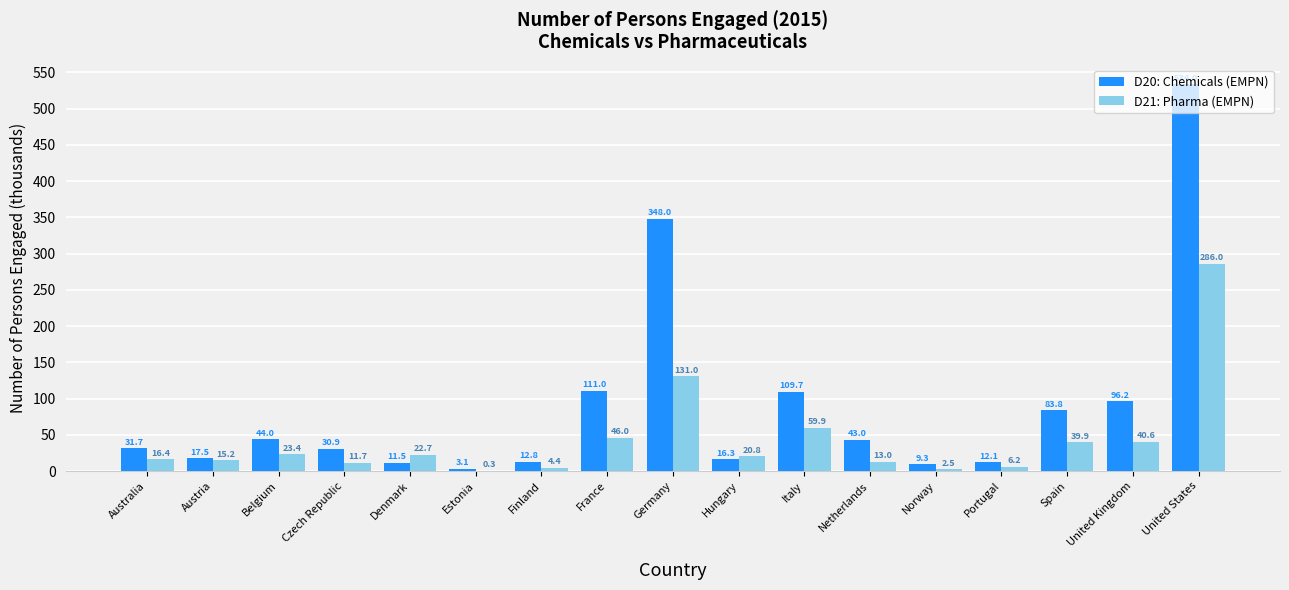

Reading left to right, transcribe all the data shown in this chart.

D20: Chemicals (EMPN): 31.7	17.5	44.0	30.9	11.5	3.1	12.8	111.0	348.0	16.3	109.7	43.0	9.3	12.1	83.8	96.2	534.0
D21: Pharma (EMPN): 16.4	15.2	23.4	11.7	22.7	0.3	4.4	46.0	131.0	20.8	59.9	13.0	2.5	6.2	39.9	40.6	286.0